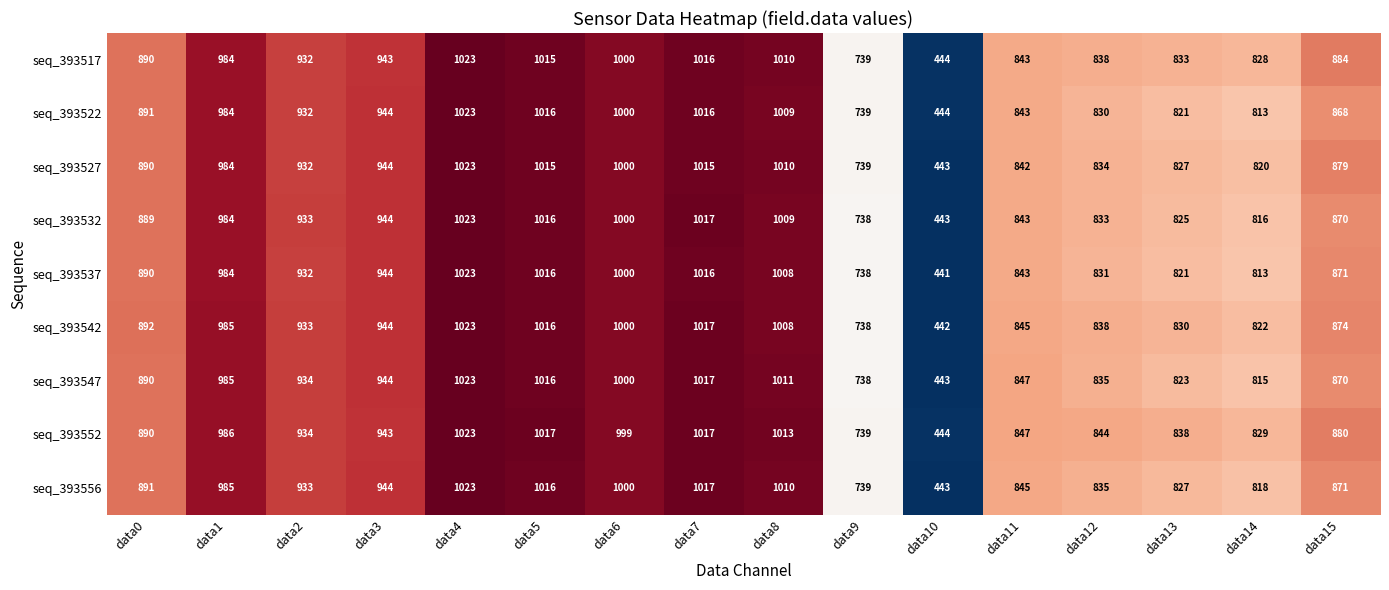

List the labels in order of seq_393517 value, smallest first.

data10, data9, data14, data13, data12, data11, data15, data0, data2, data3, data1, data6, data8, data5, data7, data4